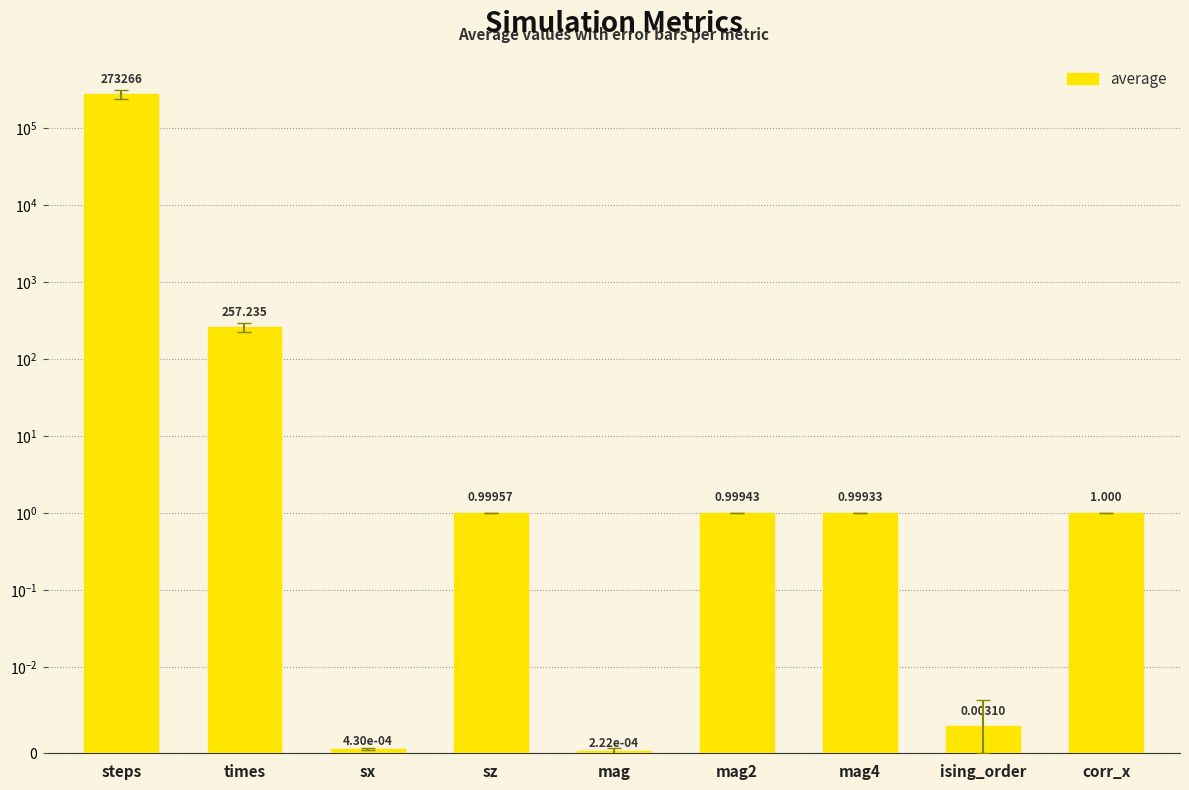

What is the greatest value displayed?

273266.0